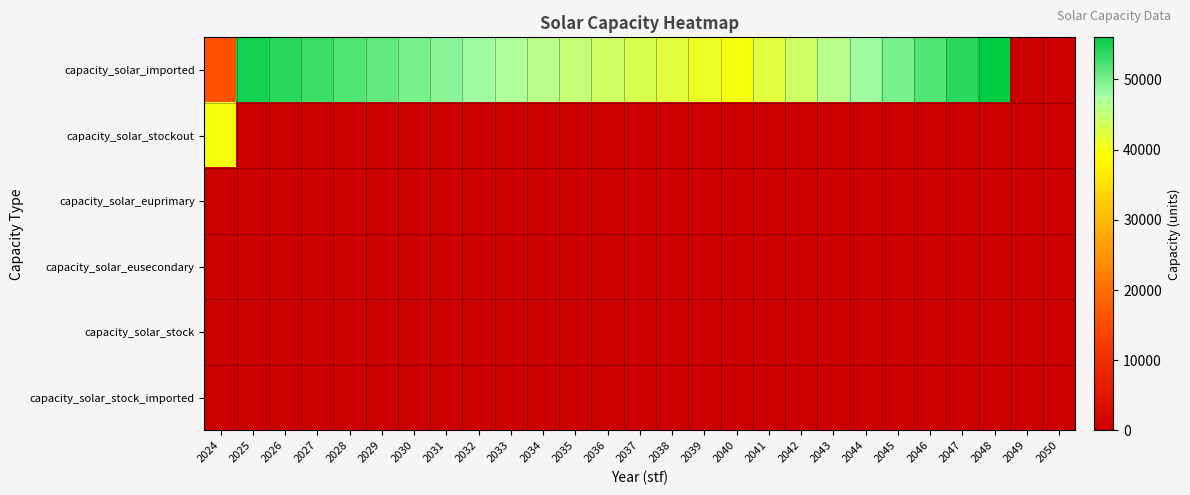

At which category is the sum across all series the highest?

2024